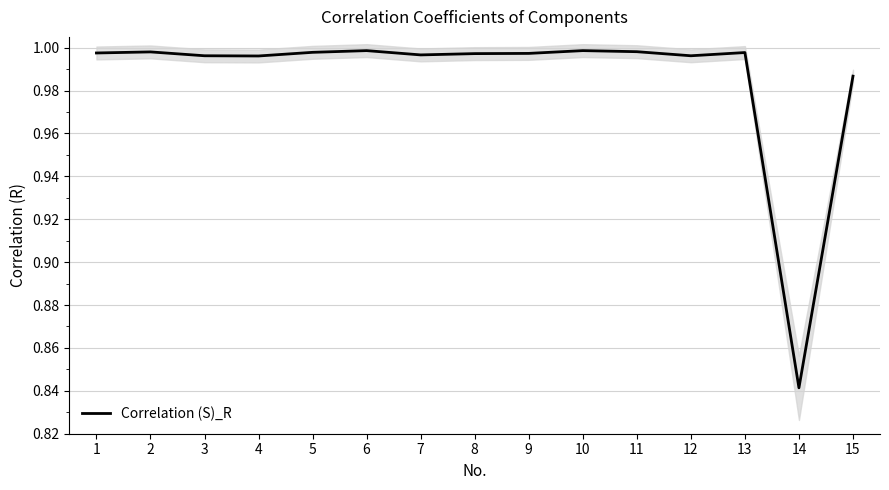

Between 12 and 10, which is larger?

10